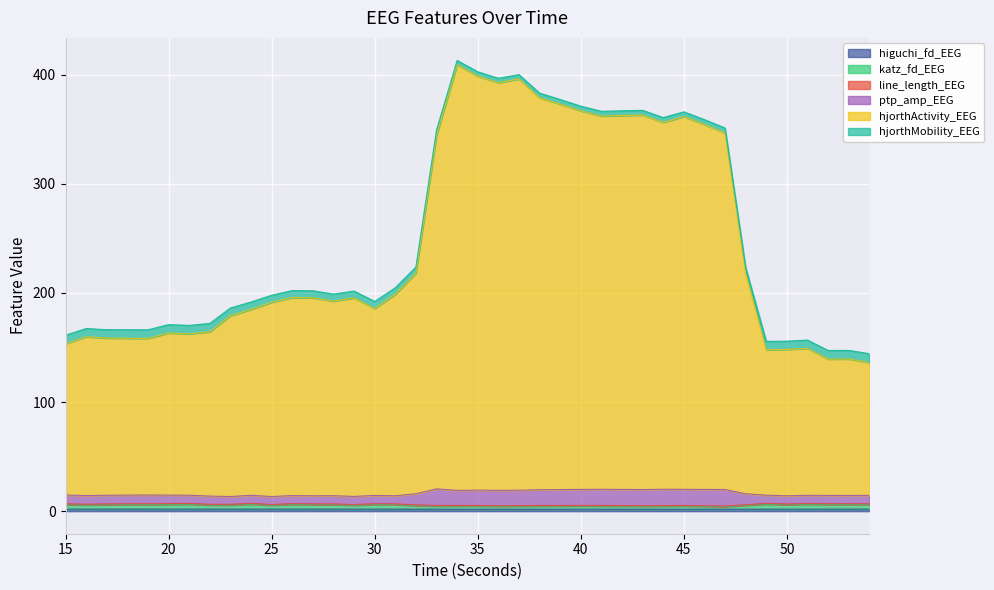

How many interior local peaks does the higuchi_fd_EEG series have?

12